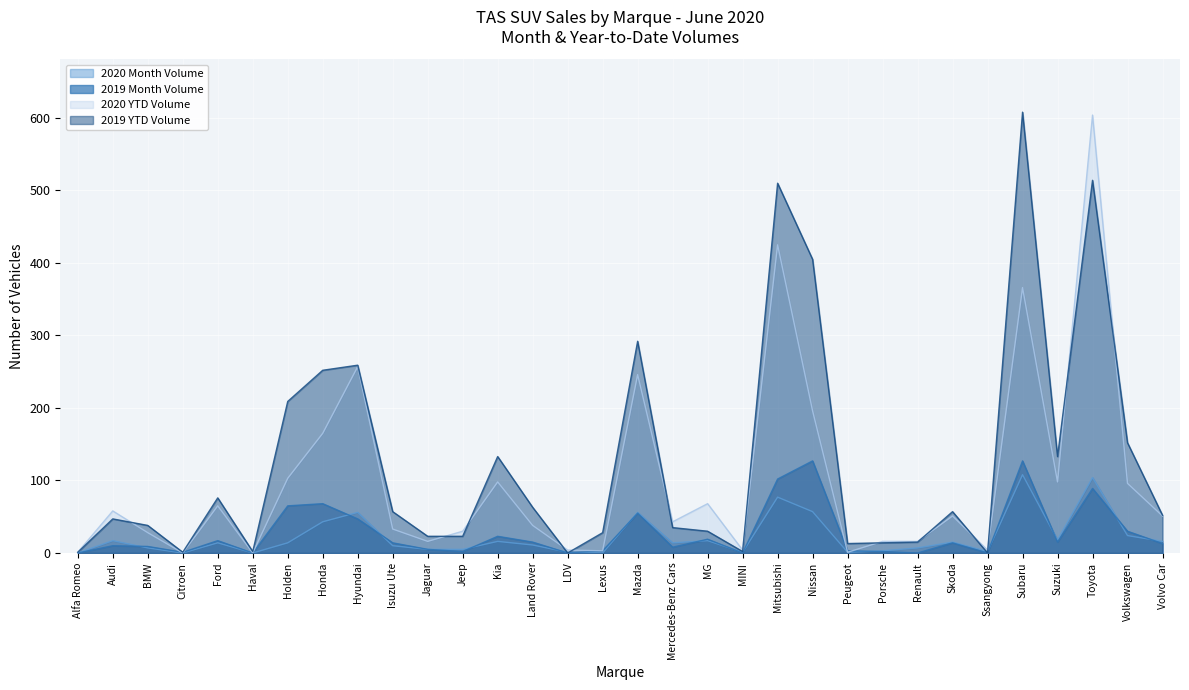

List the series in order of their peak value, lowest first.

2020 Month Volume, 2019 Month Volume, 2020 YTD Volume, 2019 YTD Volume